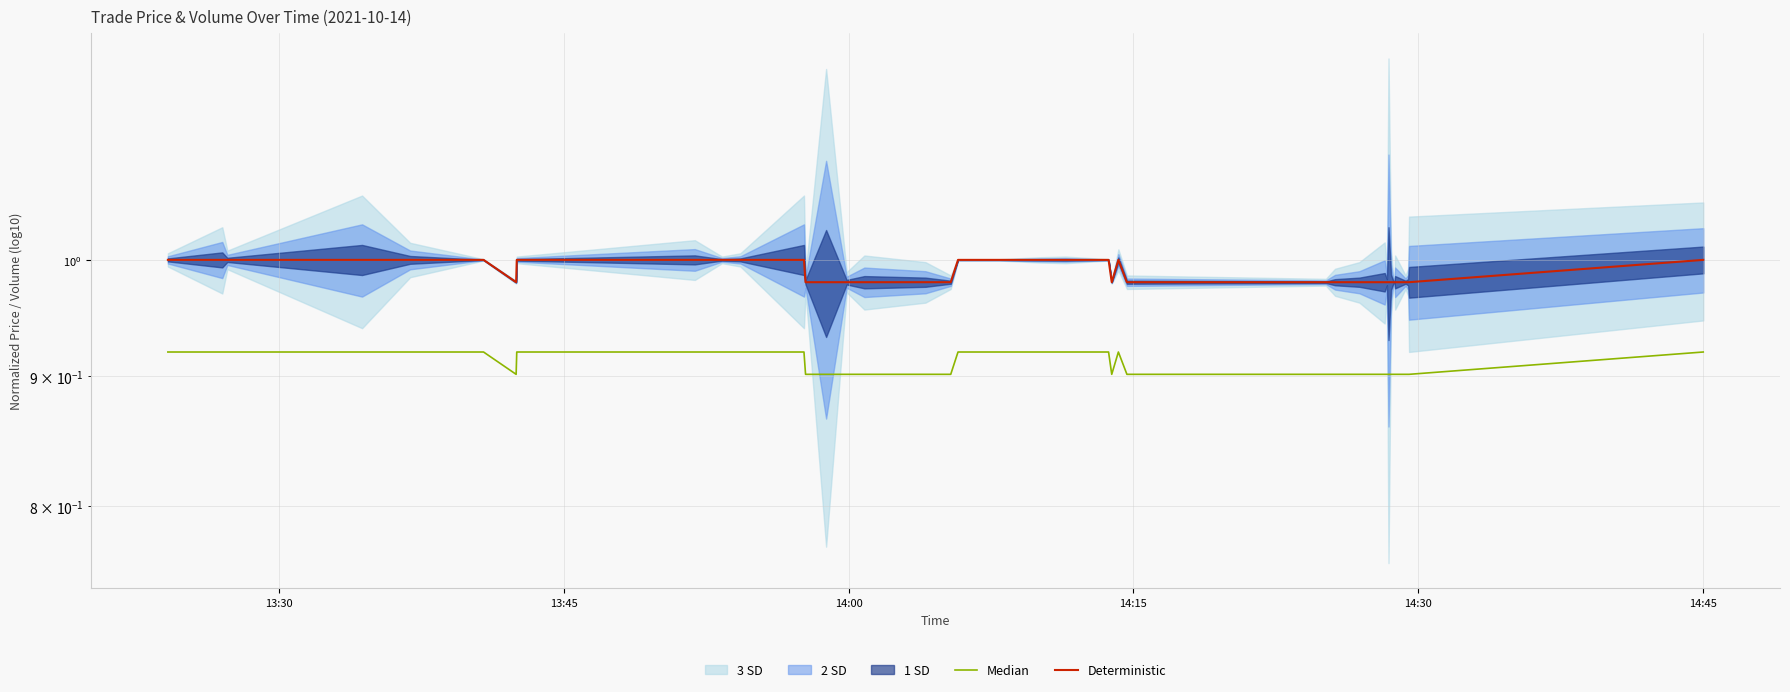

Which category has the highest value in the Deterministic series?

13:30